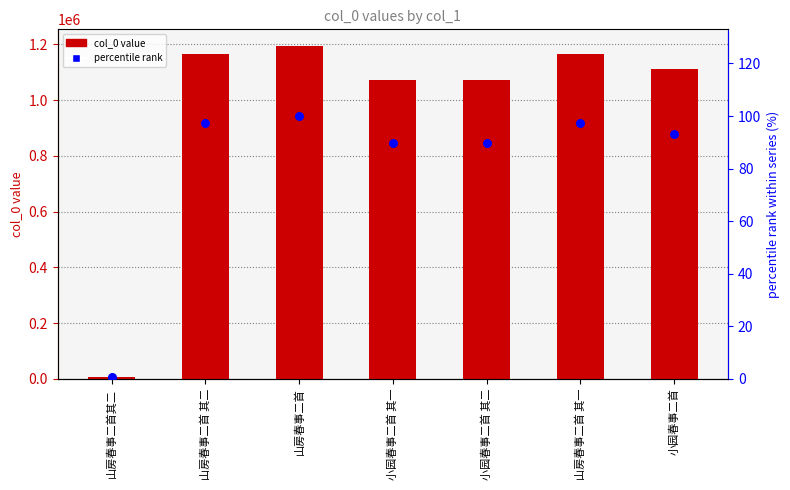

At how many categories does at least one series exceed 163278?

6